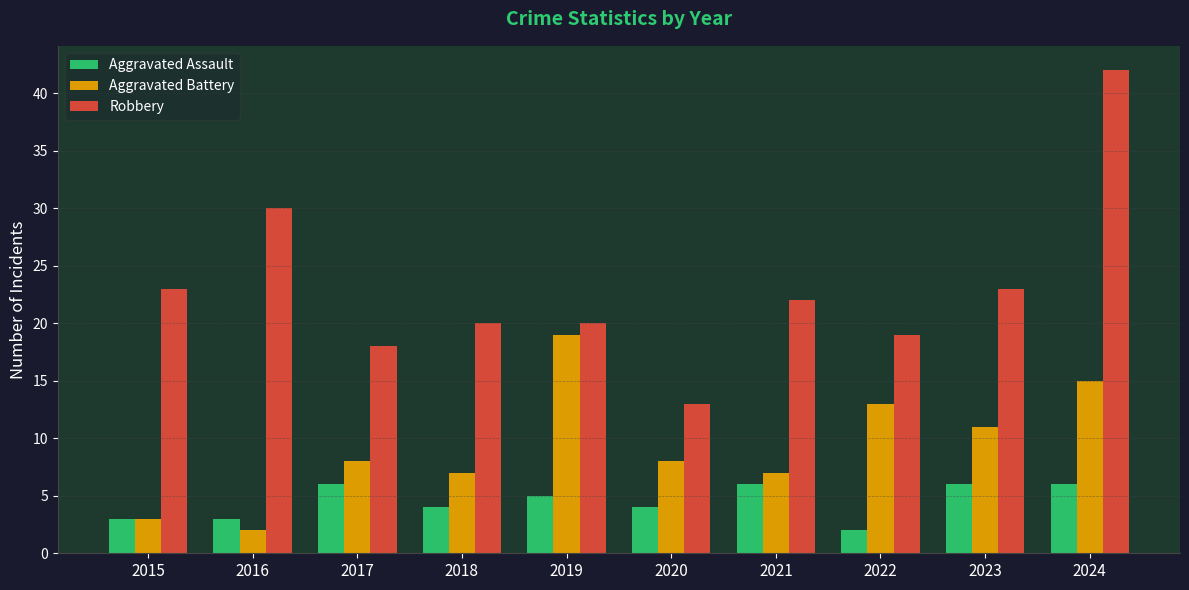

Rank the series by their average value, from highest to lowest.

Robbery, Aggravated Battery, Aggravated Assault